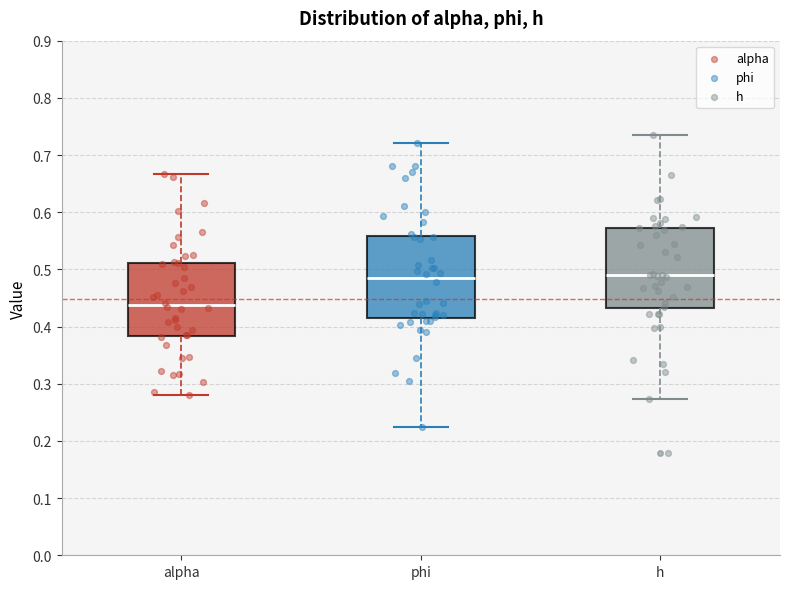

Reading left to right, transcribe this box plot: for each box, give where its median line is, the range the box spans, and where its two whiskers end, as read against the y-axis. The values are not printed on the chart, so give them approximately, as read against the axis.

alpha: median 0.44, box 0.38 to 0.51, whiskers 0.28 to 0.67
phi: median 0.48, box 0.42 to 0.56, whiskers 0.22 to 0.72
h: median 0.49, box 0.43 to 0.57, whiskers 0.27 to 0.73